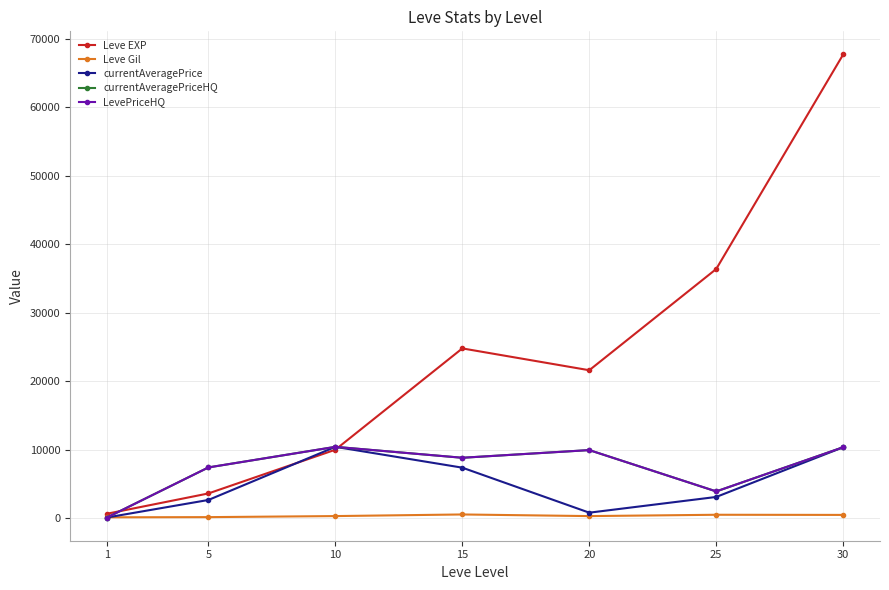

Is this an area chart (filled region under the line)?

No